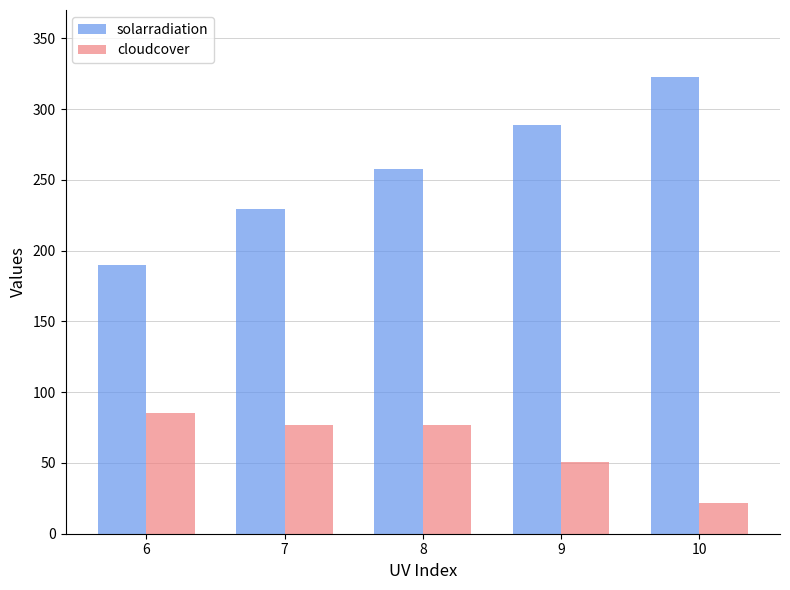

Which series has the largest range (max minus min)?

solarradiation